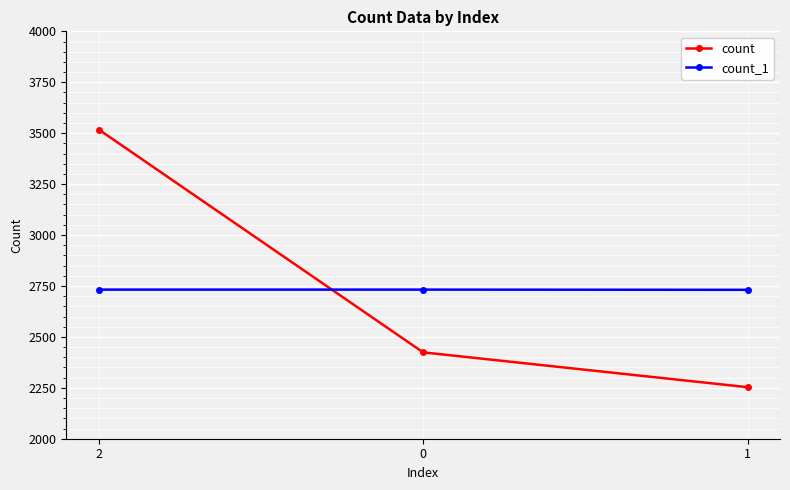

Rank the series at 1 from highest to lowest value.

count_1, count